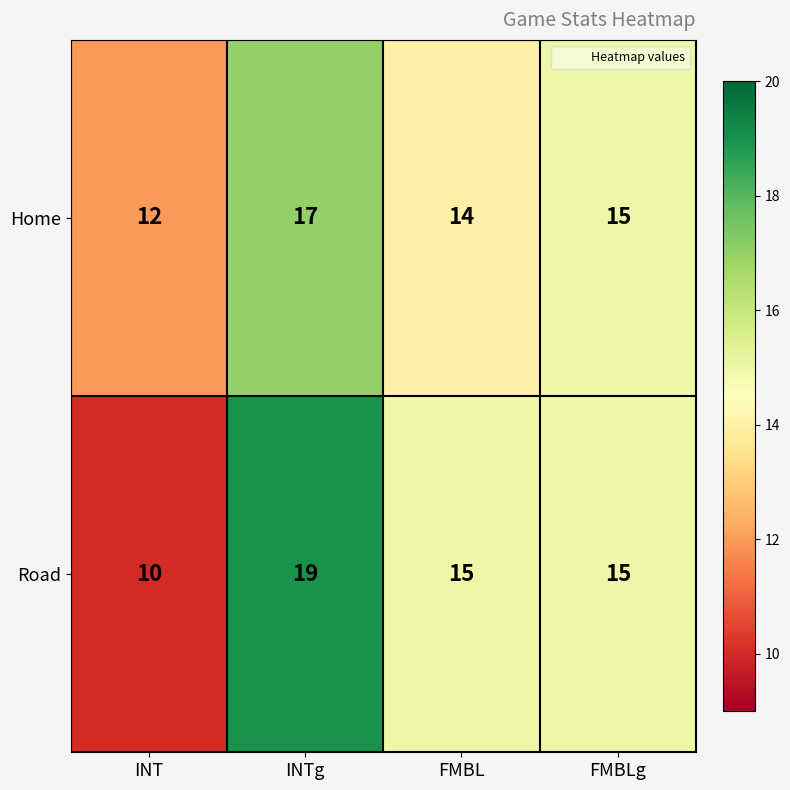

What is the difference between the Road values at INTg and INT?

9